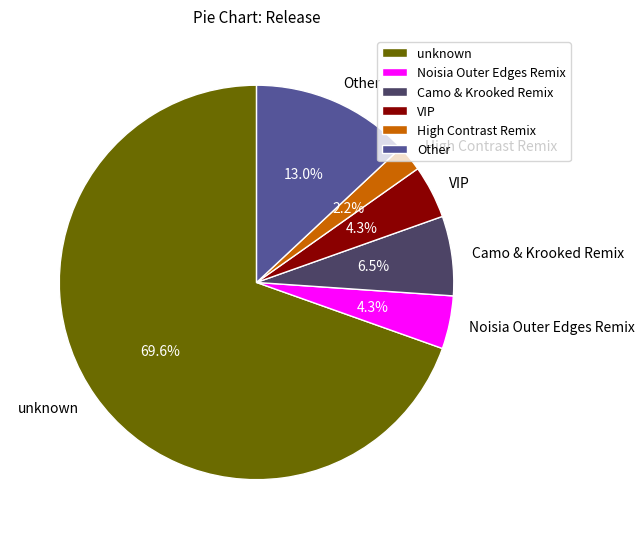

Is the sum of Noisia Outer Edges Remix and unknown greater than half?

Yes